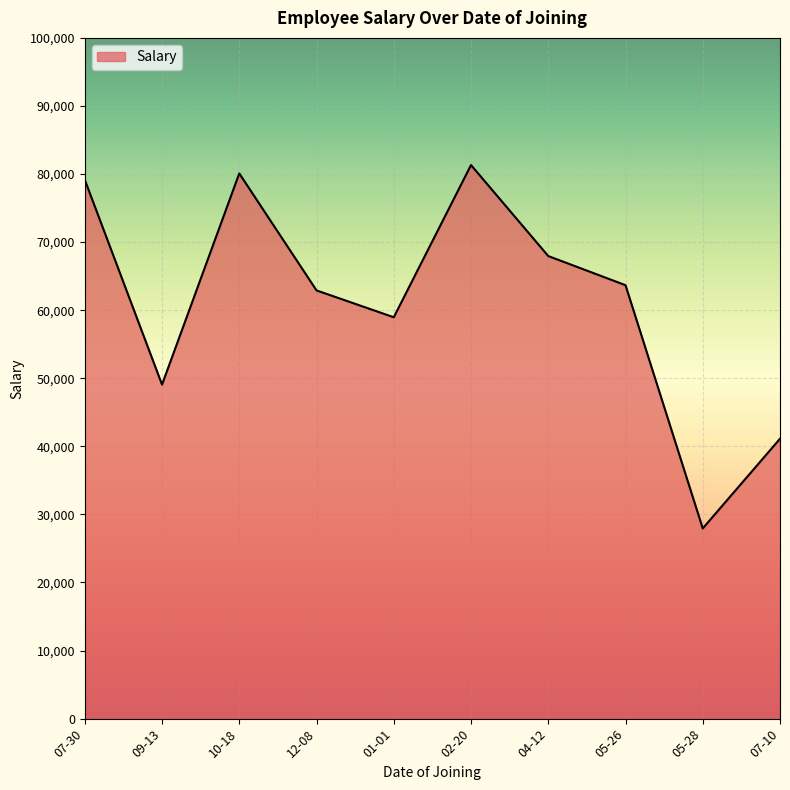

Read the value at 09-13.

49068